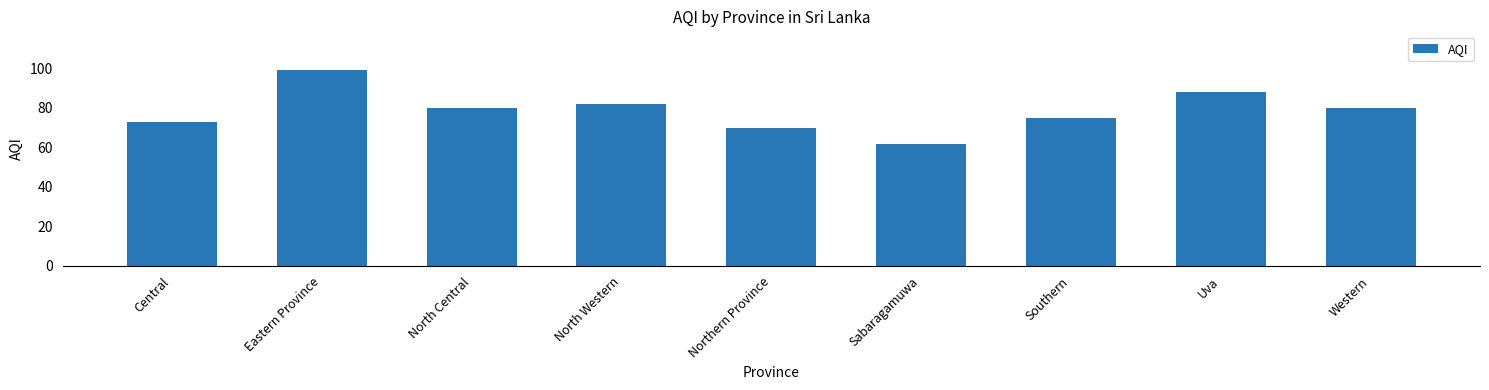

What is the change in value from Central to Northern Province?

-3